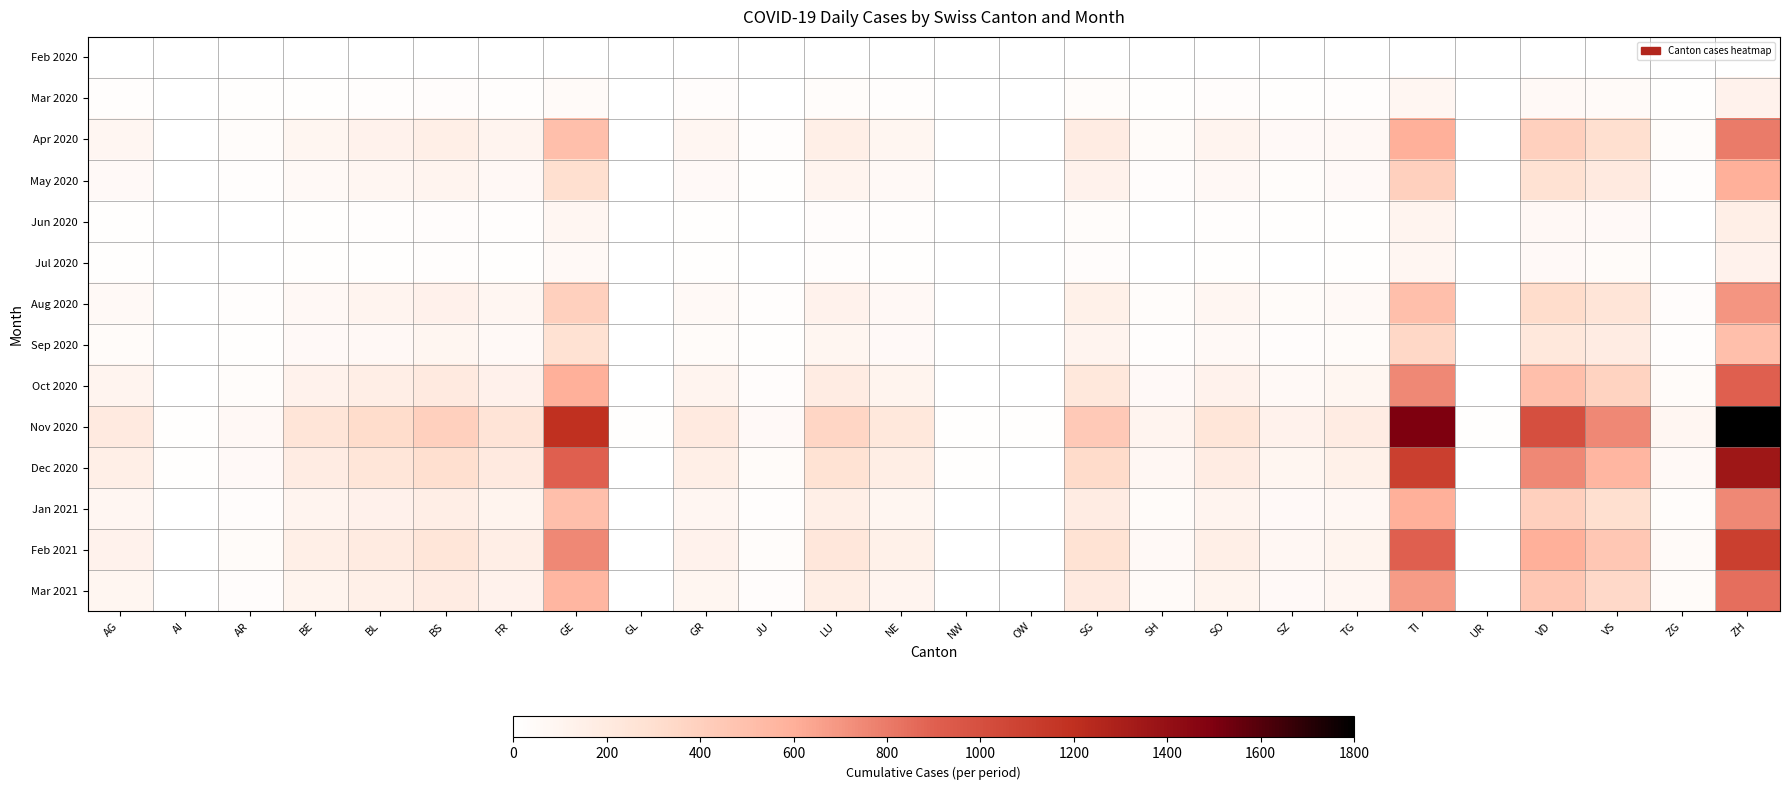

What is the total value across all series at BE?

1214